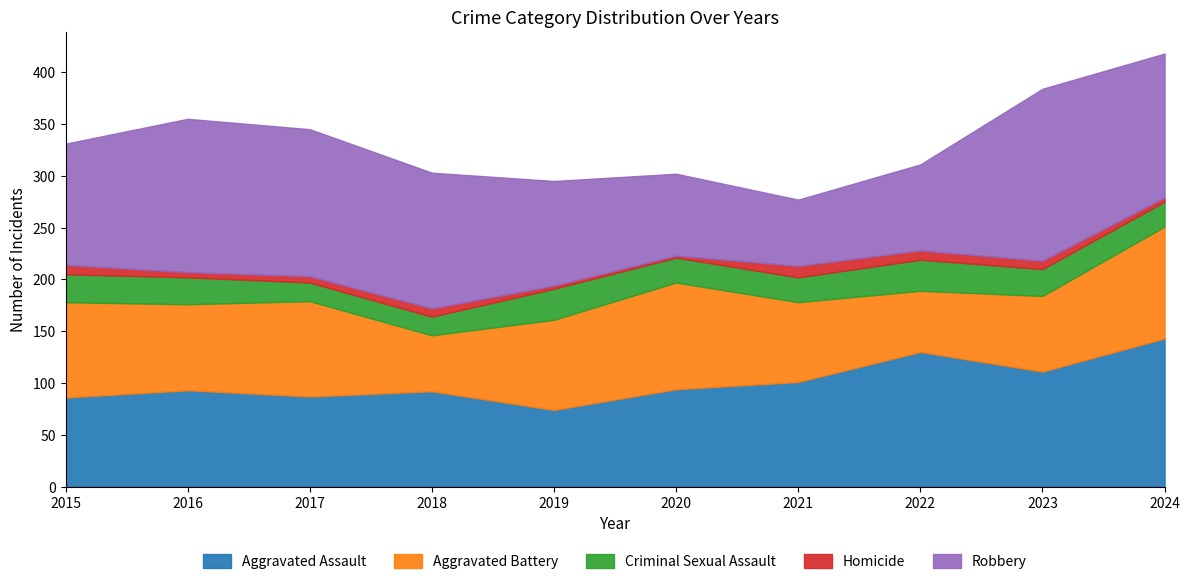

True or false: Homicide and Aggravated Battery intersect in this chart.

False